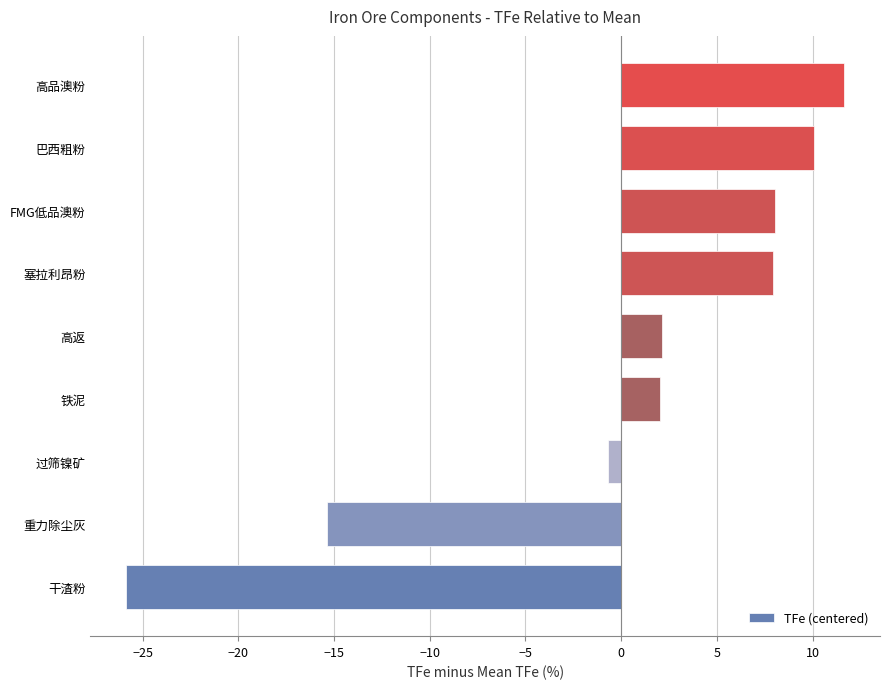

Which has a higher value, 高品澳粉 or 过筛镍矿?

高品澳粉